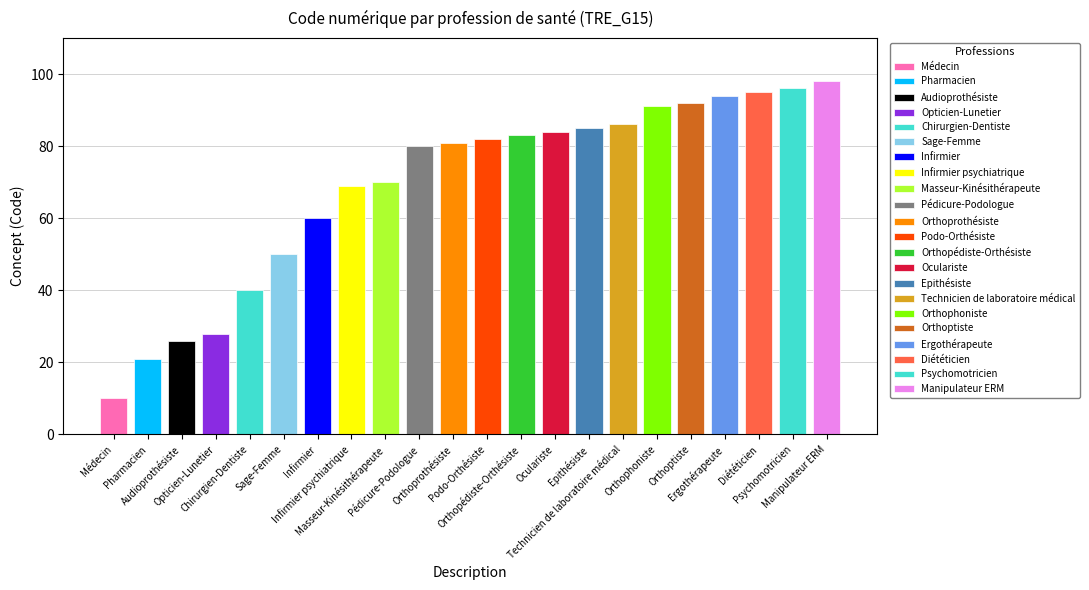

Rank the categories by value from highest to lowest.

Manipulateur ERM, Psychomotricien, Diététicien, Ergothérapeute, Orthoptiste, Orthophoniste, Technicien de laboratoire médical, Epithésiste, Oculariste, Orthopédiste-Orthésiste, Podo-Orthésiste, Orthoprothésiste, Pédicure-Podologue, Masseur-Kinésithérapeute, Infirmier psychiatrique, Infirmier, Sage-Femme, Chirurgien-Dentiste, Opticien-Lunetier, Audioprothésiste, Pharmacien, Médecin